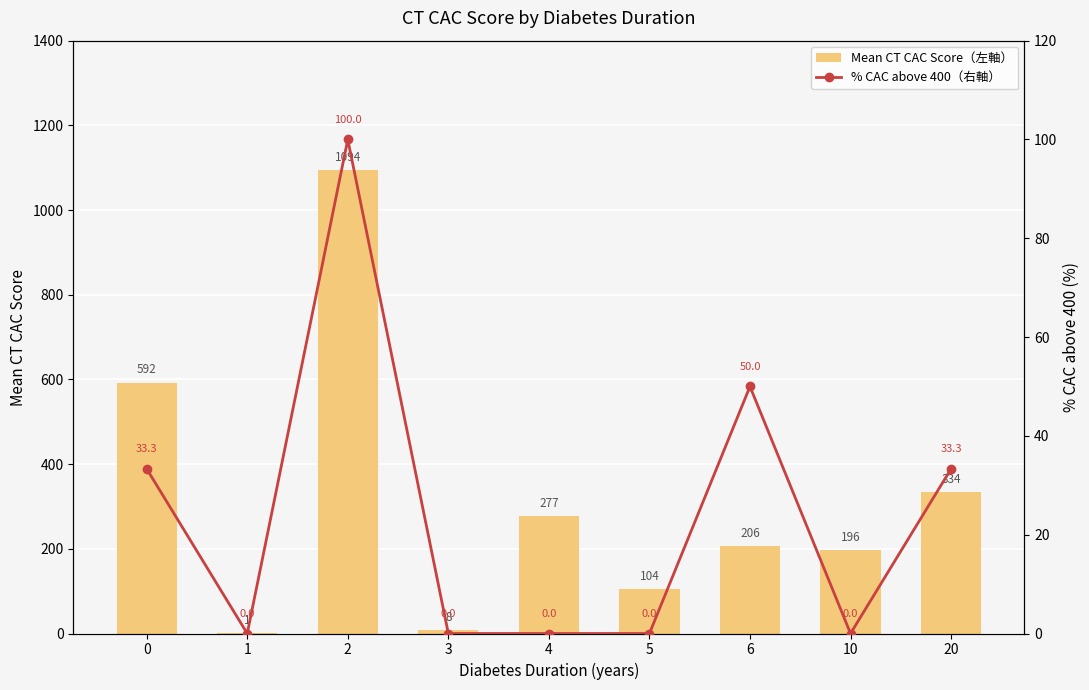

What is the spread (max minus min) of values at 20?

300.3